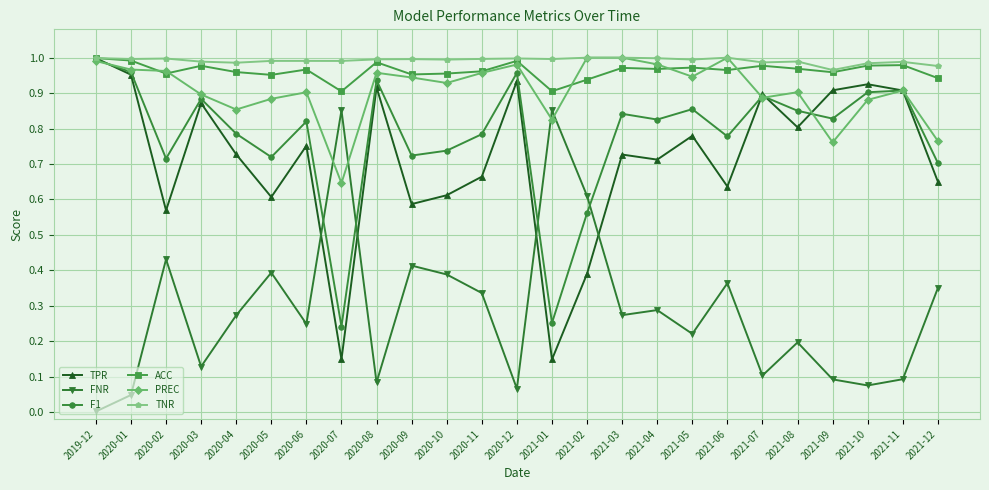

Which series ends up on top after the final intersection of FNR and TPR?

TPR